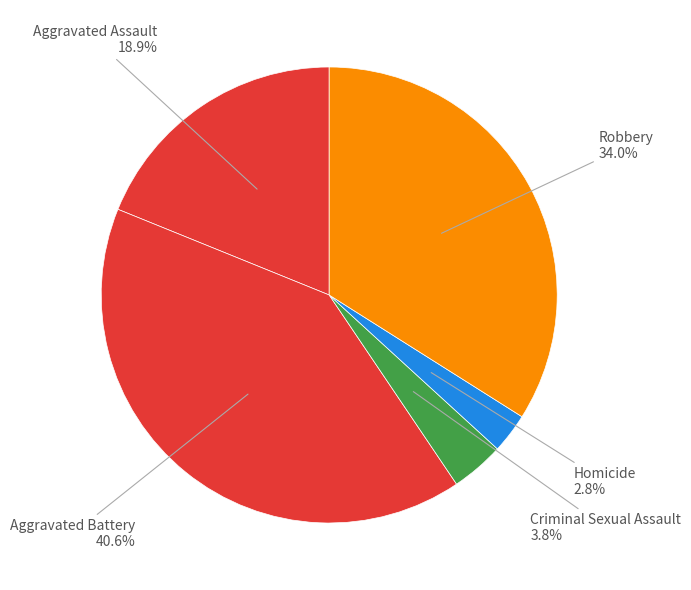

How many segments does this pie chart have?

5